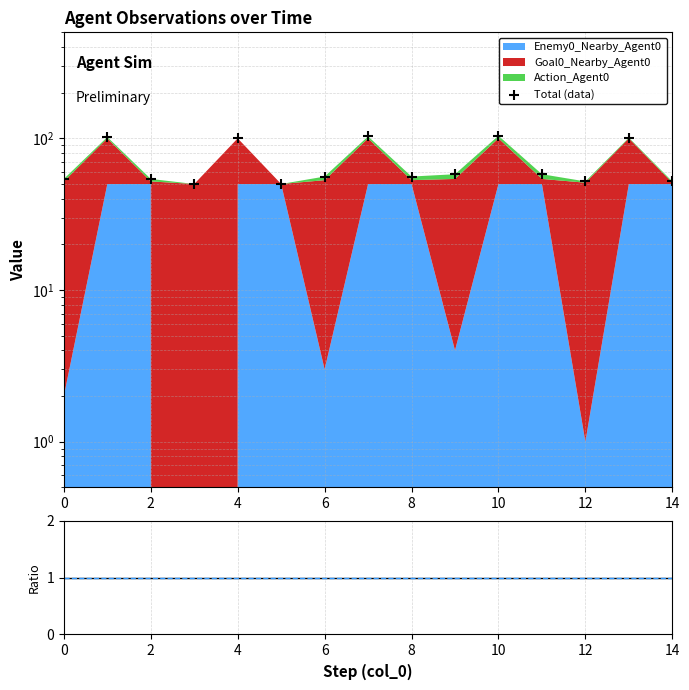

Which series reaches the maximum Y coordinate?

Total (data)